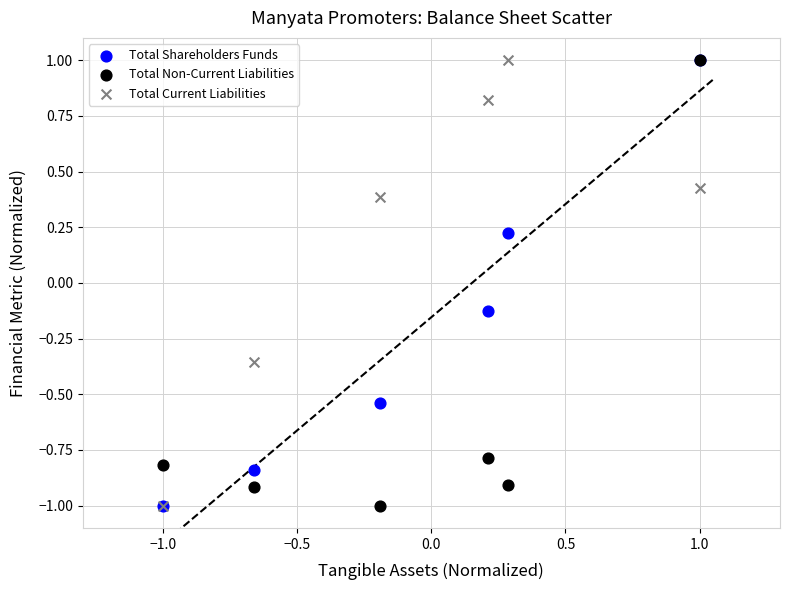

What are all the series names shown in the legend?

Total Shareholders Funds, Total Non-Current Liabilities, Total Current Liabilities